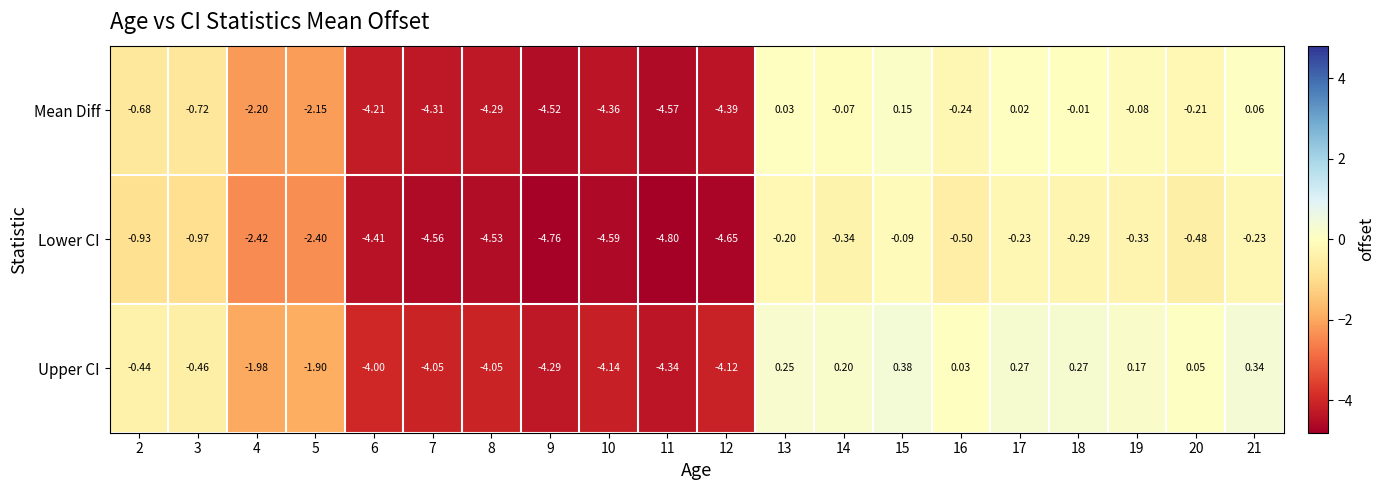

What is the spread (max minus min) of values at 11?

0.5